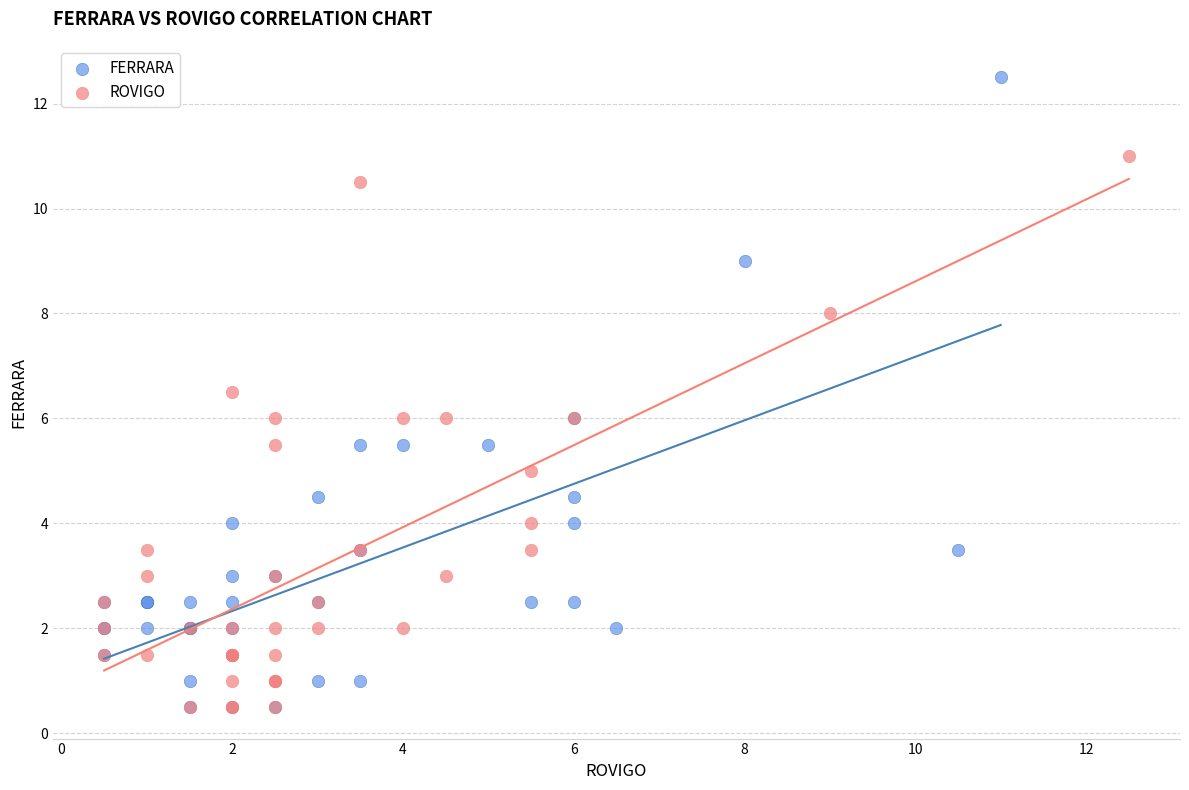

Which series contains the highest Y value?

FERRARA